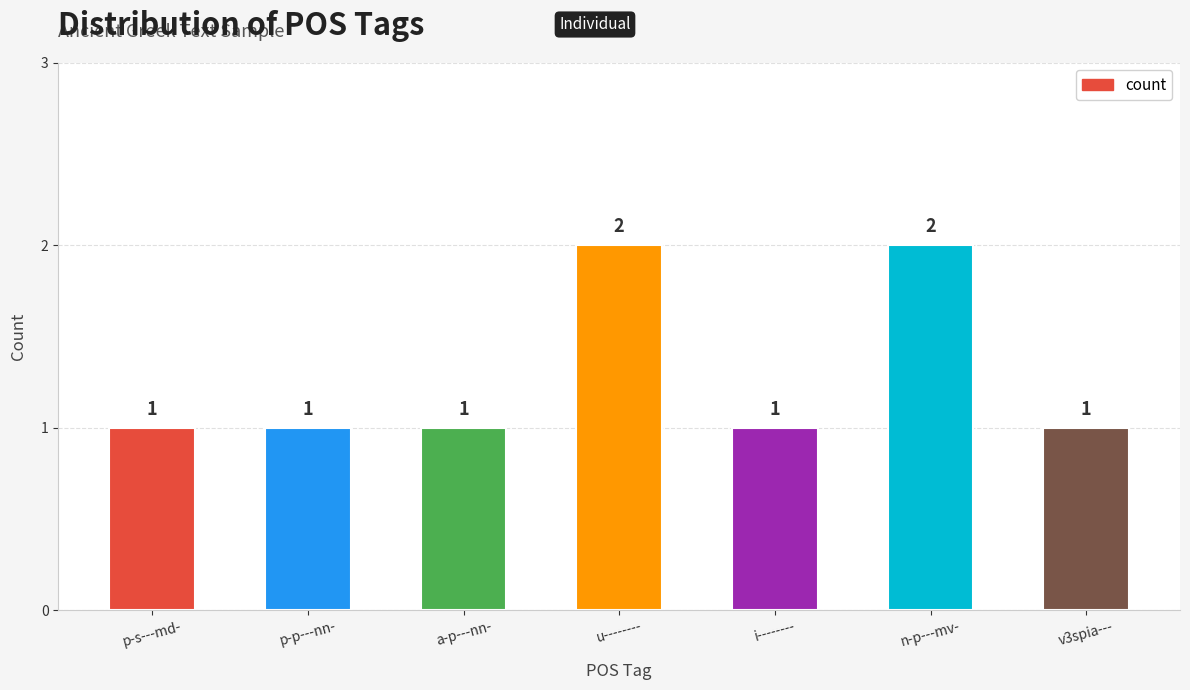

What is the average value?

1